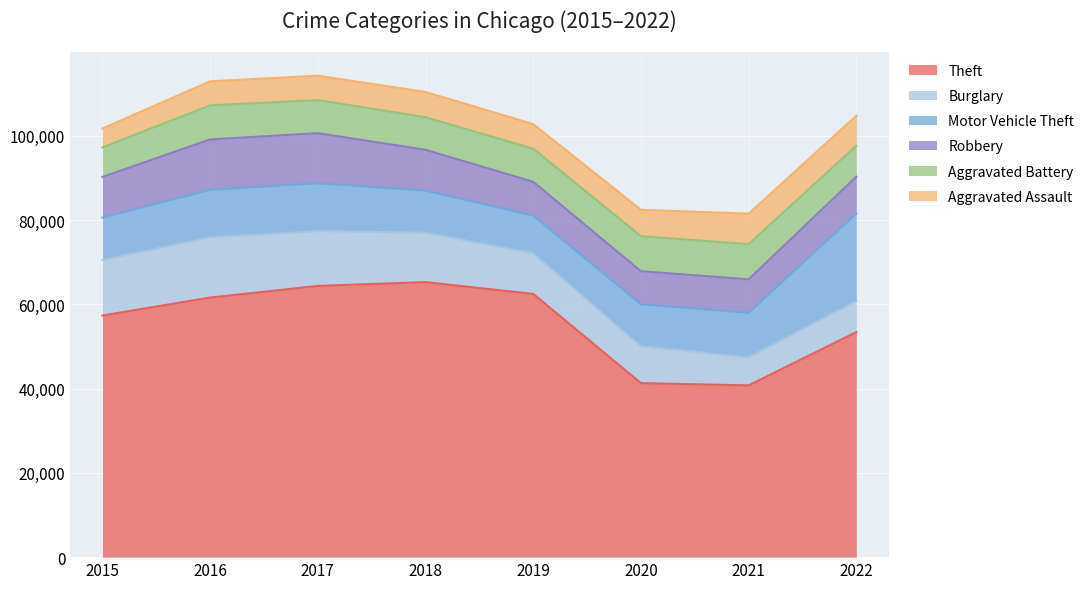

Between 2020 and 2015, which is larger?

2015